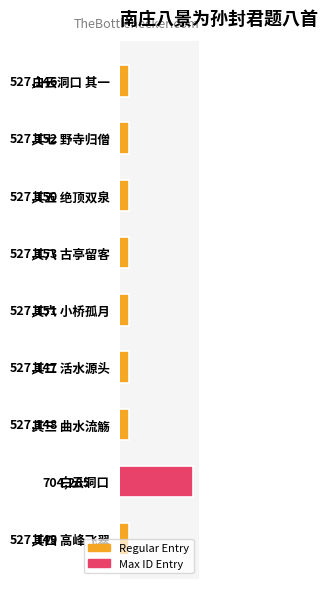

Rank the categories by value from lowest to highest.

白云洞口 其一, 其二 活水源头, 其三 曲水流觞, 其四 高峰飞翠, 其五 绝顶双泉, 其六 小桥孤月, 其七 野寺归僧, 其八 古亭留客, 白云洞口